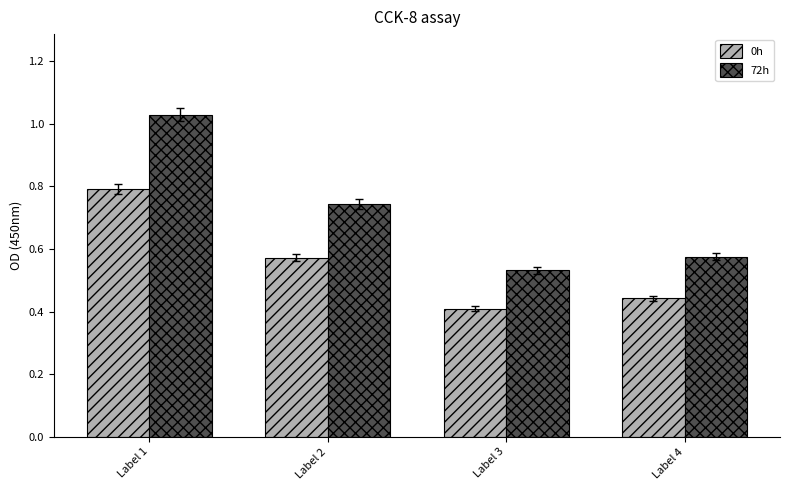

How many groups of bars are there?

4